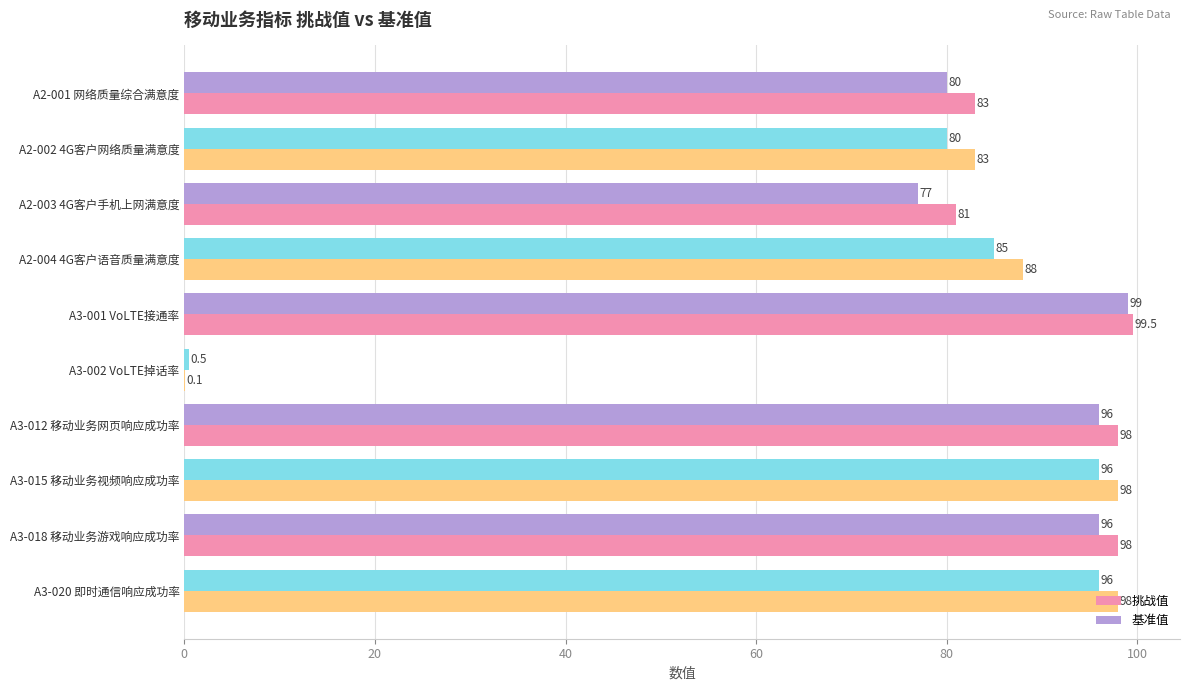

True or false: 挑战值 has a value of 44.9 at A3-001 VoLTE接通率.

False